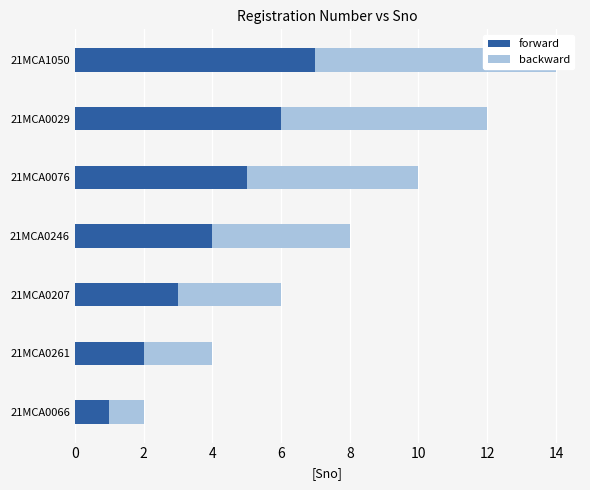

What are all the series names shown in the legend?

forward, backward